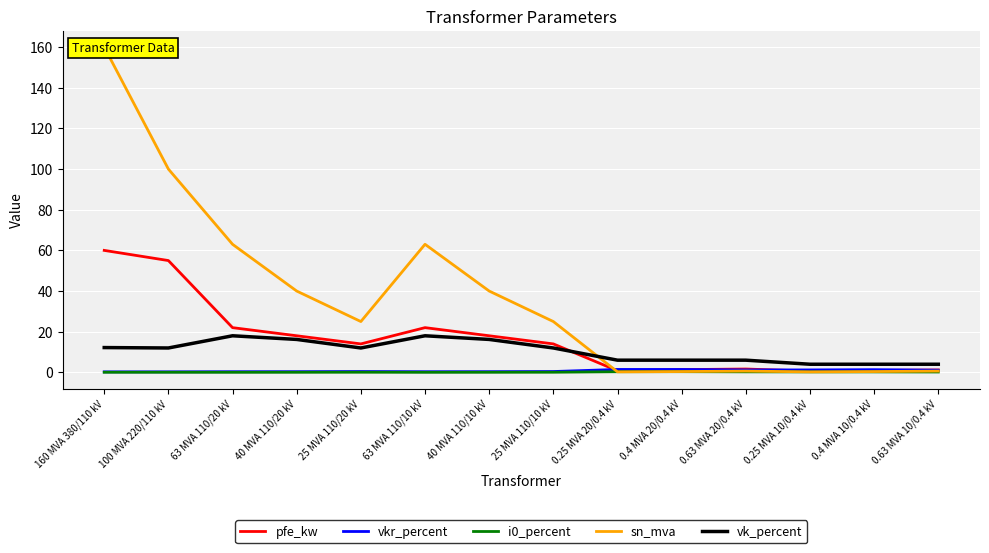

How many series are shown in this chart?

5